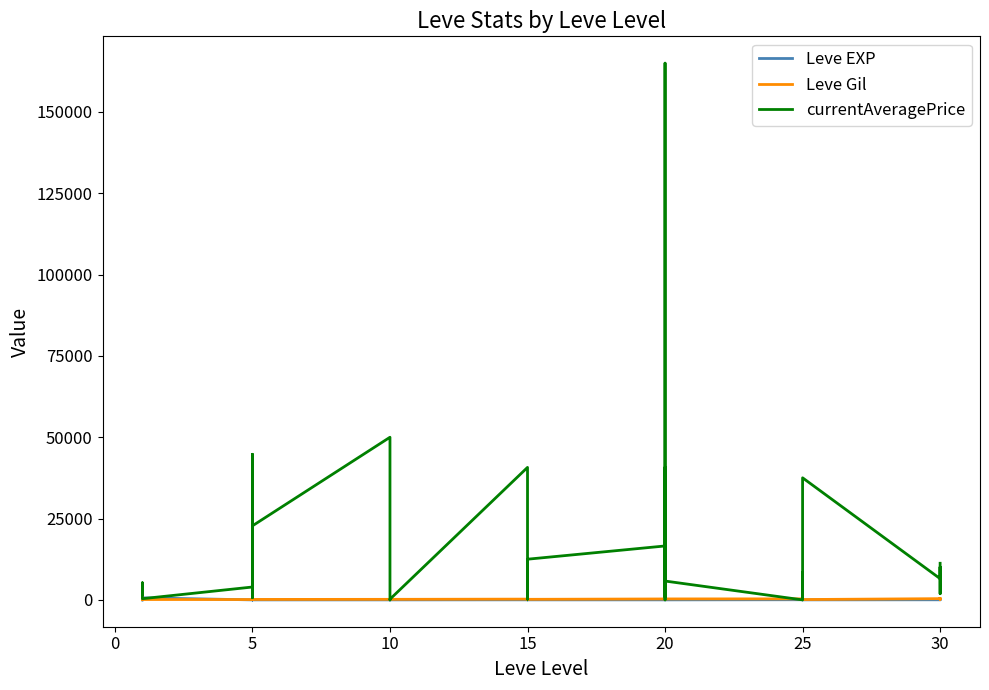

At 5, list the series in order from largest to smallest.

currentAveragePrice, Leve Gil, Leve EXP